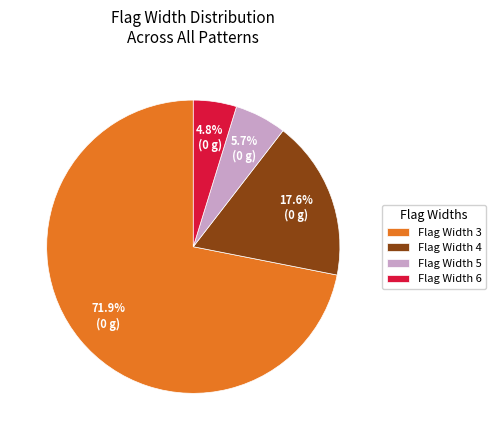

What is the total percentage of Flag Width 3 and Flag Width 5?

77.6%